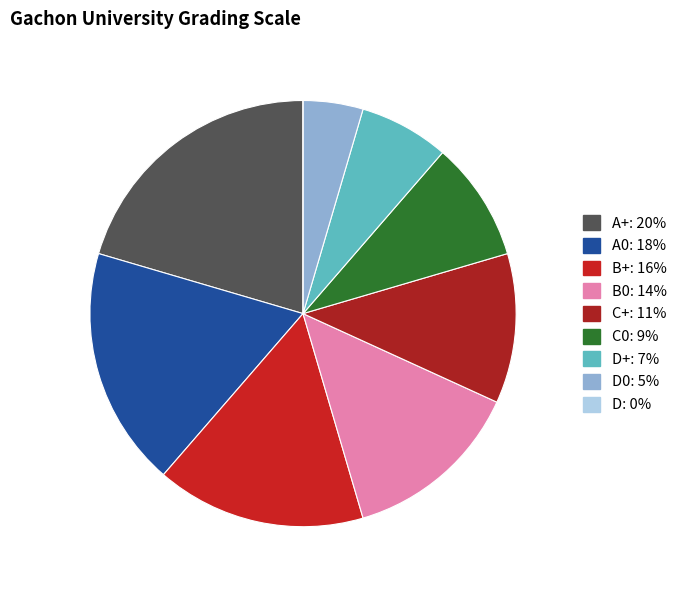

Is there a majority slice in this chart?

No